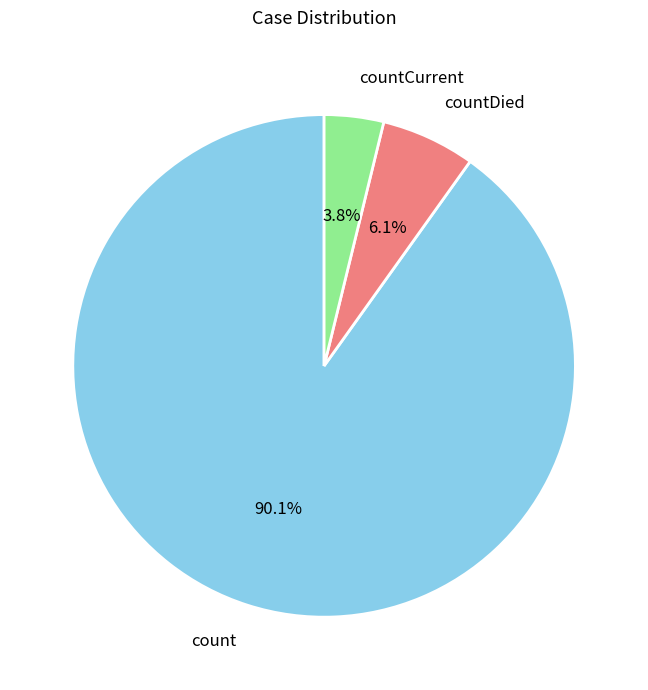

To the nearest percent, what percentage of the pie is countCurrent?

4%